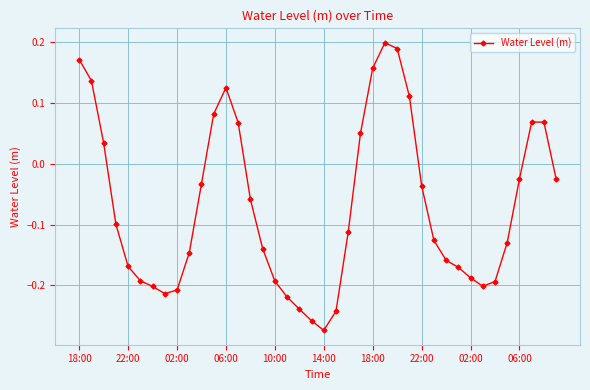

True or false: the data has more than 2 interior local peaks.

True